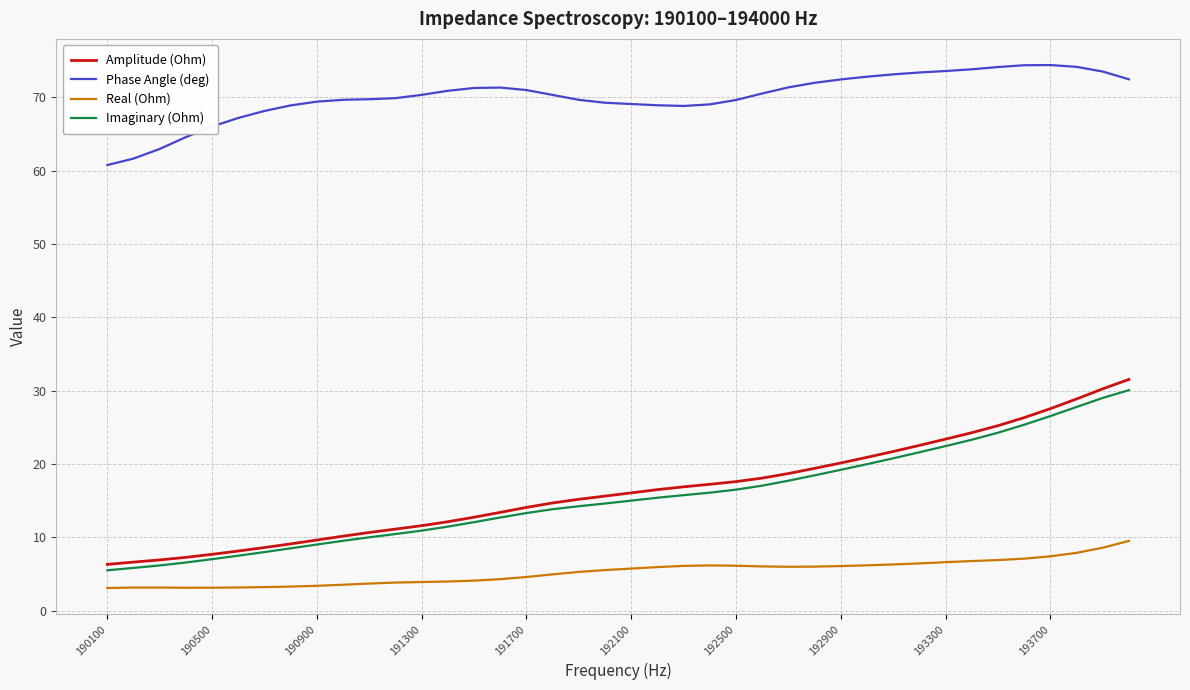

True or false: Real (Ohm) and Phase Angle (deg) cross at least once.

False